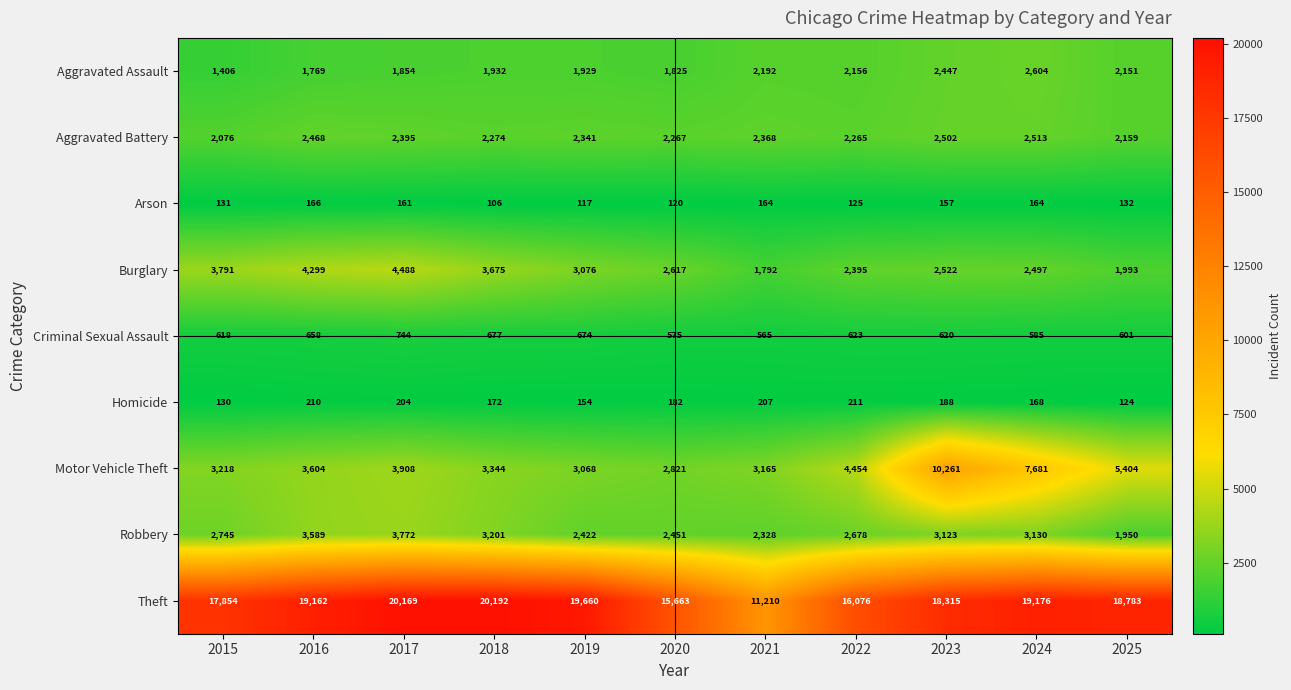

What is the sum of the Burglary values at 2019 and 2022?

5471